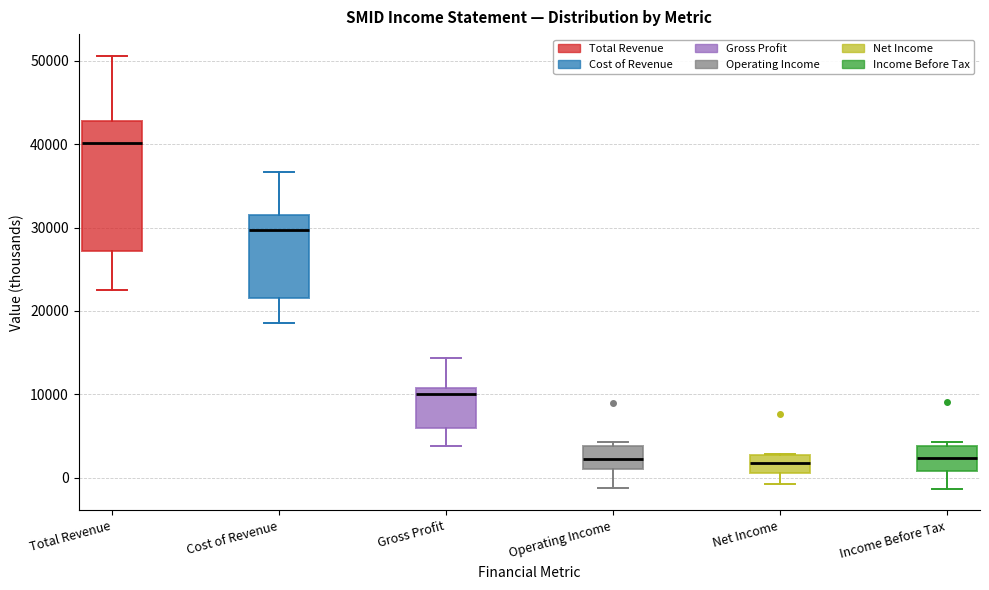

Reading left to right, transcribe this box plot: for each box, give where its median line is, the range the box spans, and where its two whiskers end, as read against the y-axis. The values are not printed on the chart, so give them approximately, as read against the axis.

Total Revenue: median 40000, box 27000 to 43000, whiskers 23000 to 51000
Cost of Revenue: median 30000, box 22000 to 32000, whiskers 19000 to 37000
Gross Profit: median 10000, box 6000 to 11000, whiskers 4000 to 14000
Operating Income: median 2000, box 1000 to 4000, whiskers -1000 to 4000 (just above the box's upper edge)
Net Income: median 2000, box 1000 to 3000, whiskers -1000 to 3000
Income Before Tax: median 2000, box 1000 to 4000, whiskers -1000 to 4000 (just above the box's upper edge)